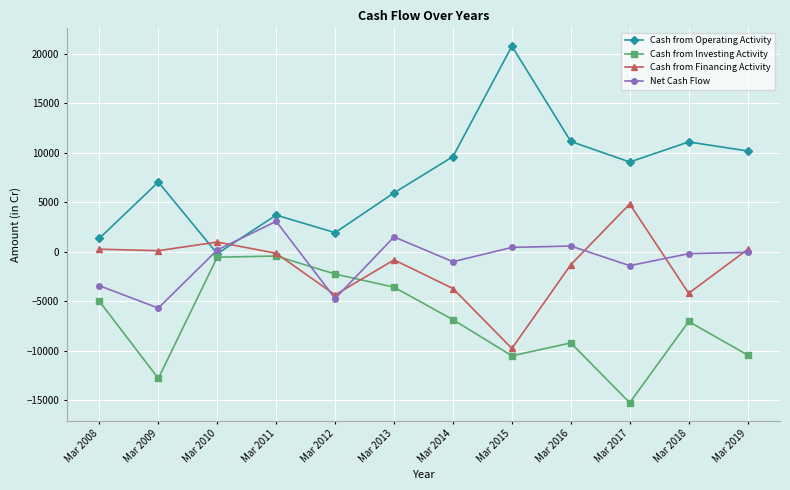

True or false: Cash from Investing Activity has a value of -4487 at Mar 2019.

False